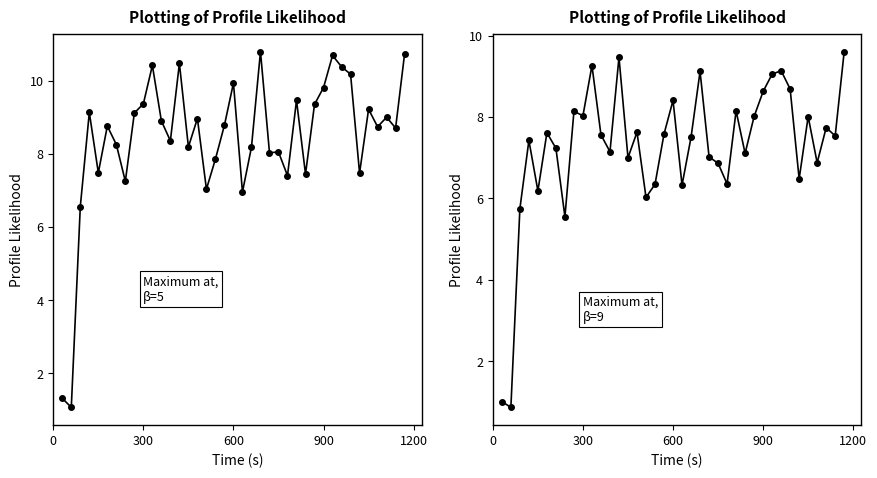

How many series are shown in this chart?

2